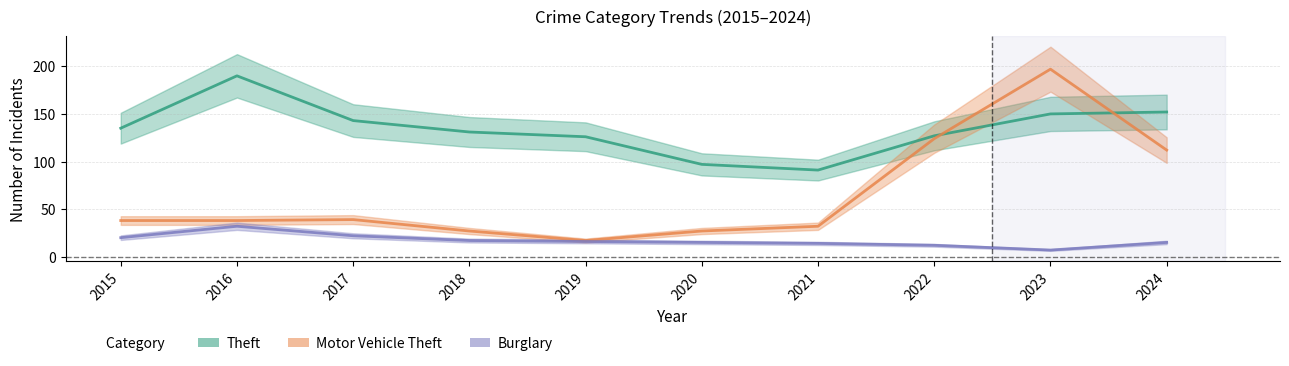

At how many categories does at least one series exceed 118?

8